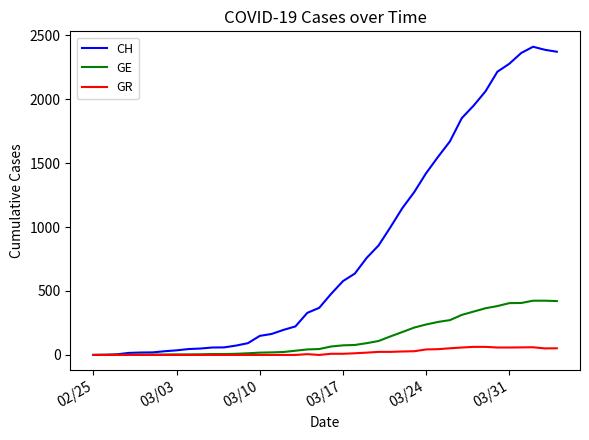

List the series in order of their peak value, highest first.

CH, GE, GR